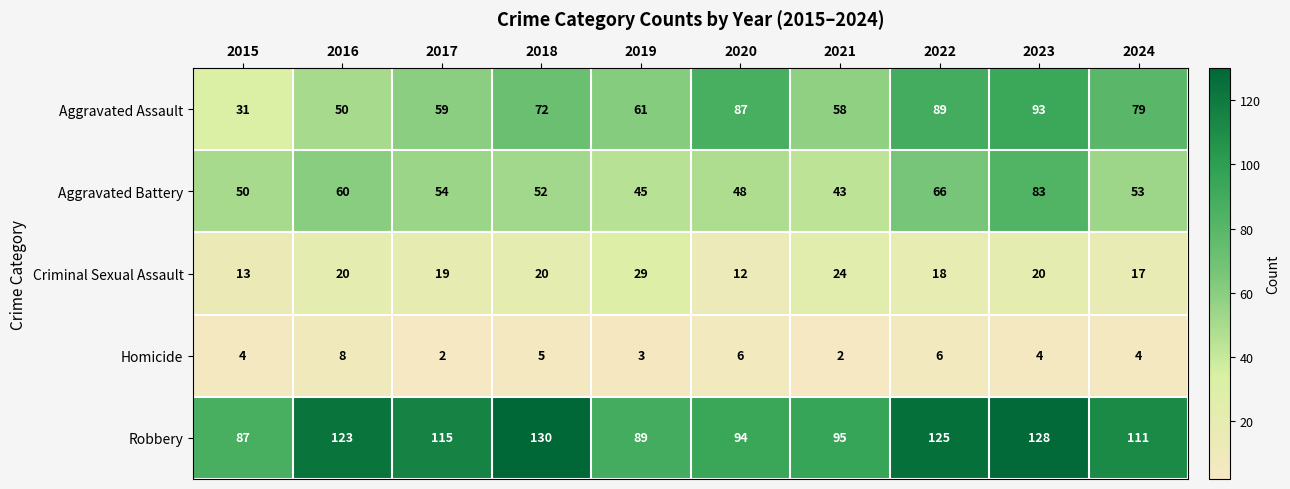

What is the highest value of the Robbery series?

130